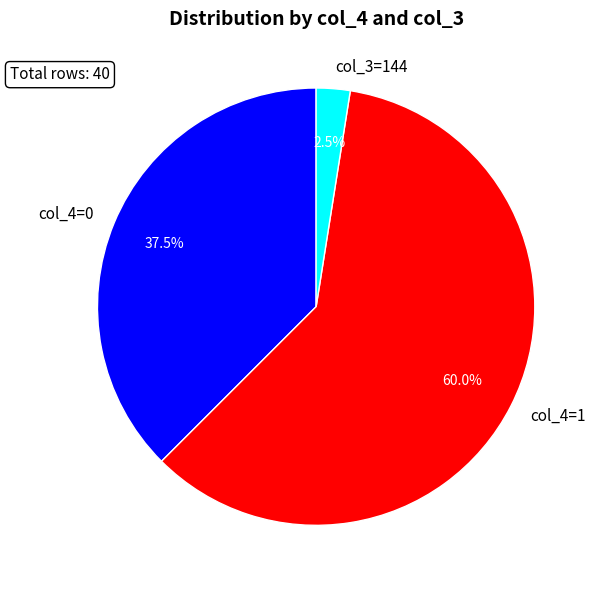

How much of the chart is everything except col_4=0?

62.5%